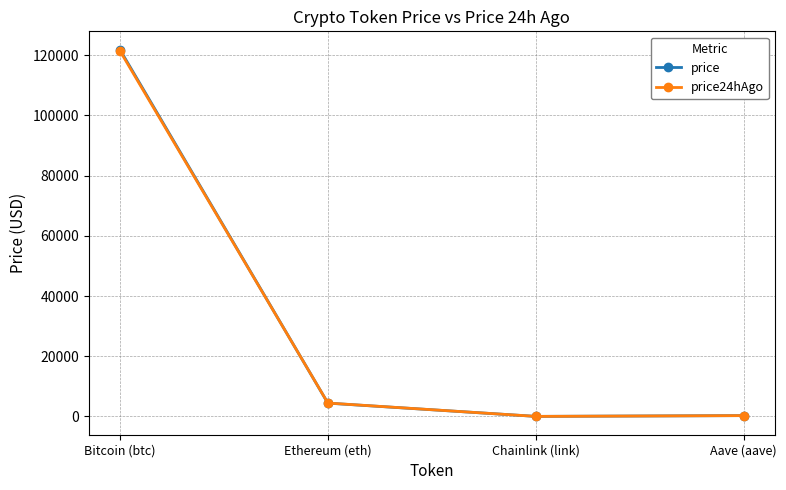

What is the difference between the second highest and minimum values in the price series?

4401.1